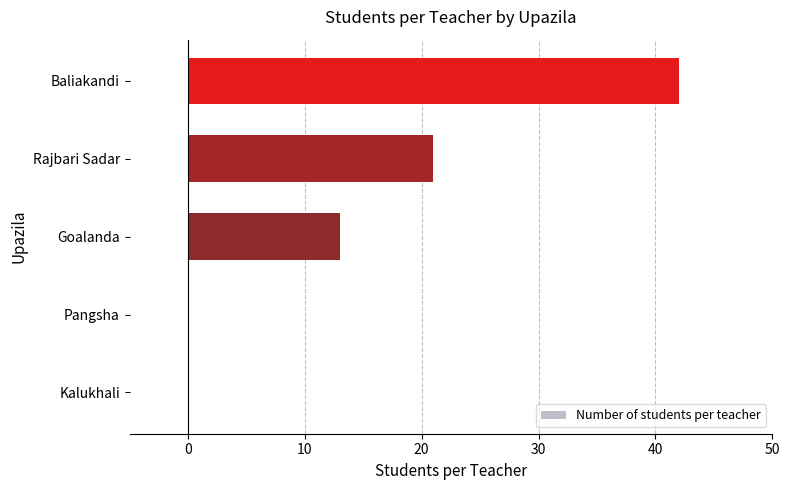

Does the chart contain stacked bars?

No